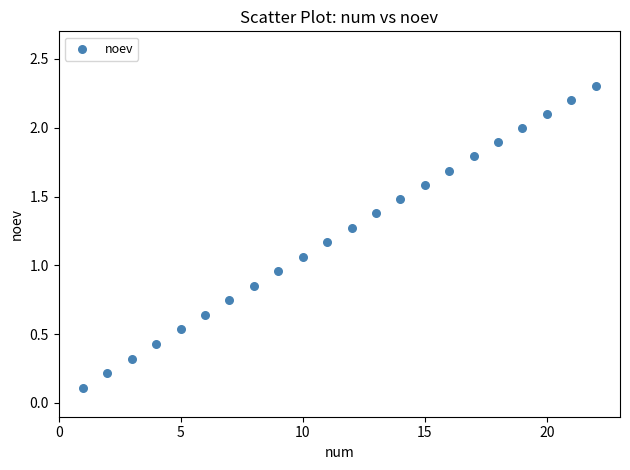

What is the range of Y values (max minus min)?

2.2